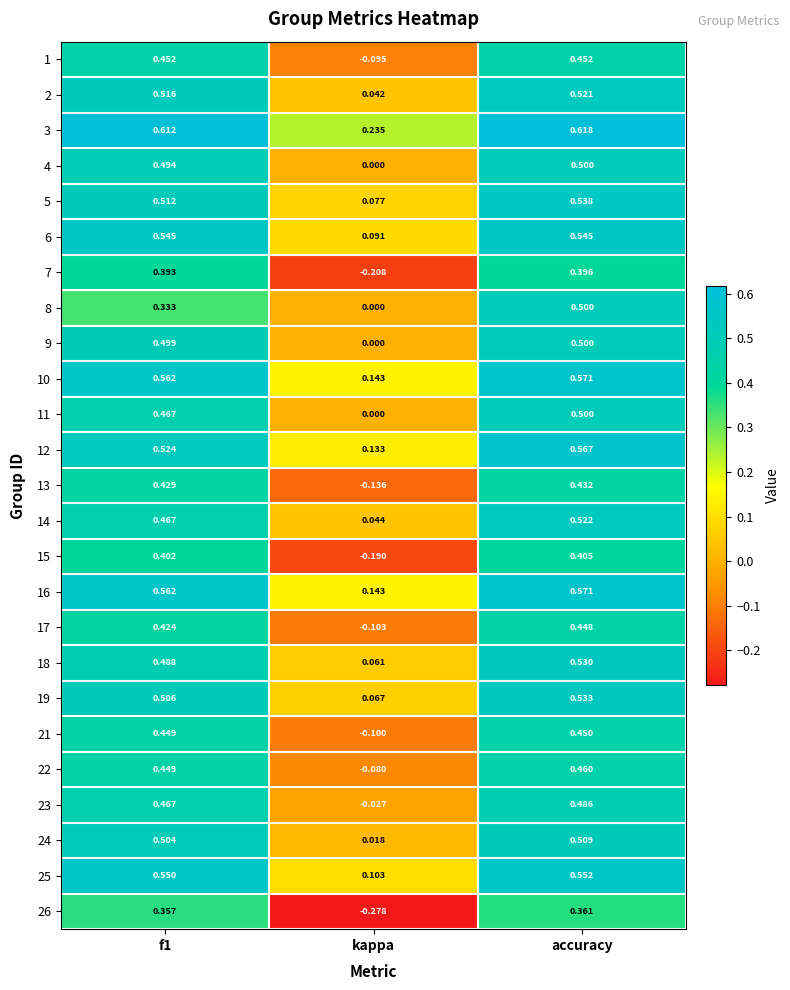

At which category does the chart reach its minimum across all series?

kappa